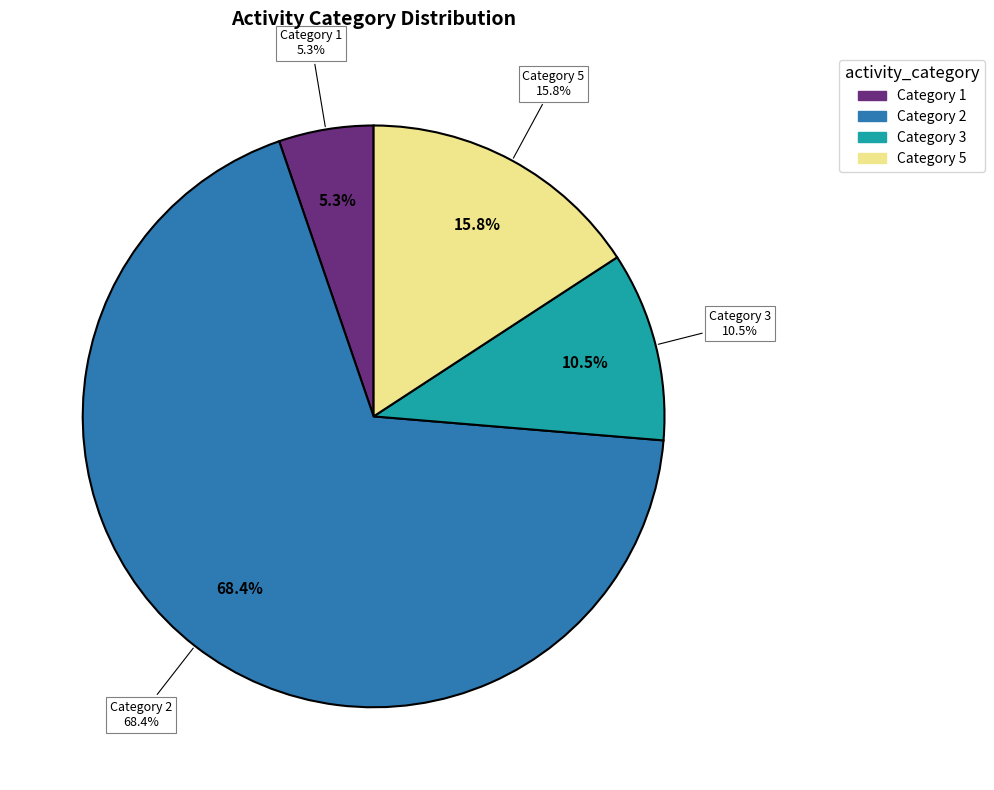

Does 16 represent more than half of the total?

No